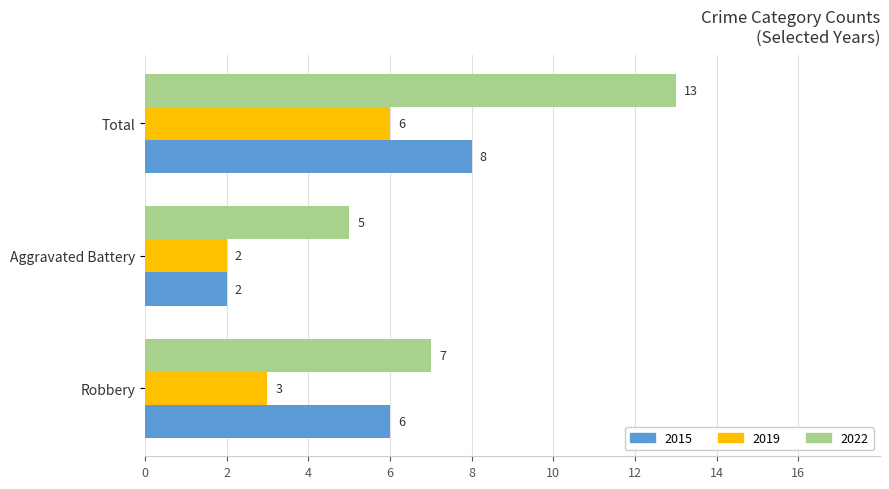

What is the total value across all series at Aggravated Battery?

9